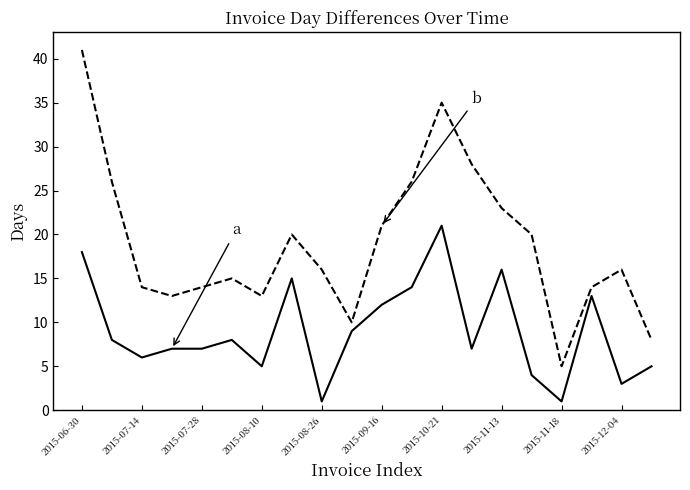

Does the chart display data point markers on the line(s)?

No